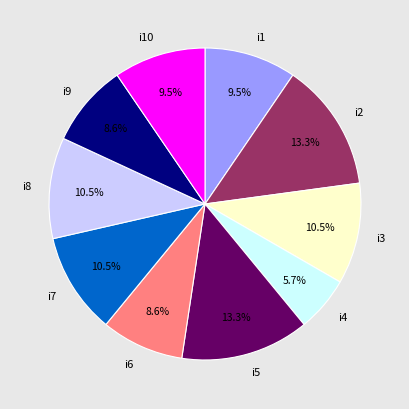

True or false: i4 accounts for 6% of the total.

True